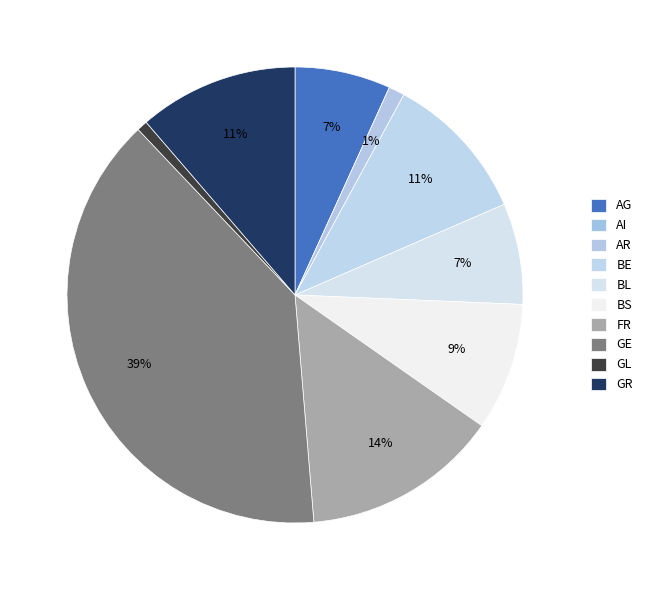

Does BE account for over 50% of the chart?

No